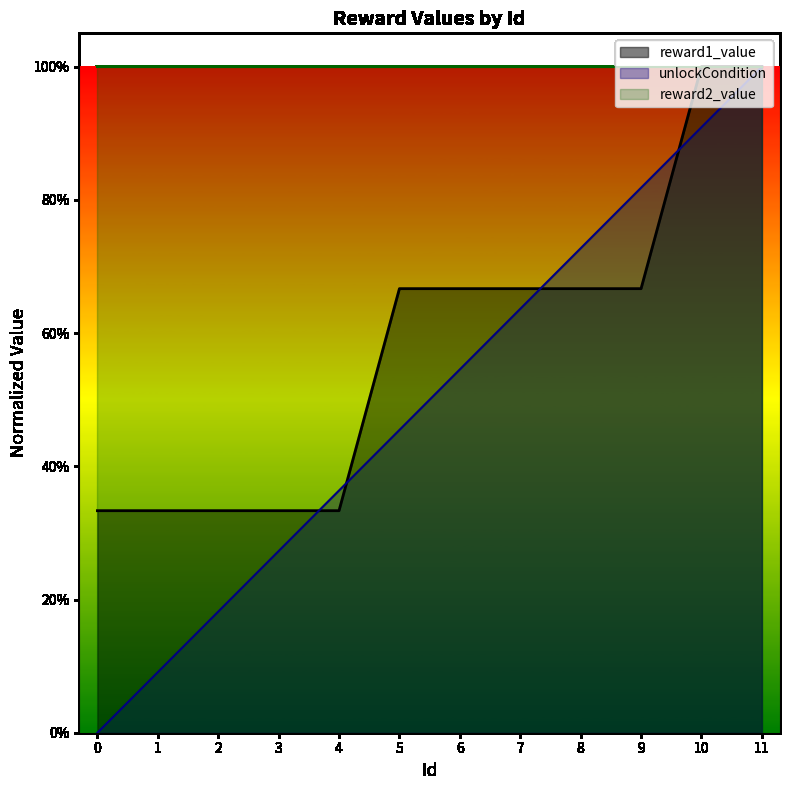

What are all the series names shown in the legend?

reward1_value, unlockCondition, reward2_value